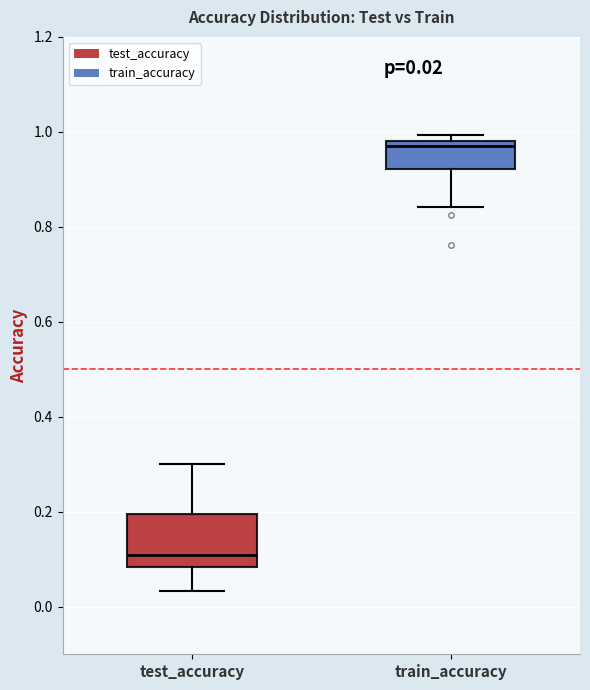

Which box's median line is the lowest?

test_accuracy